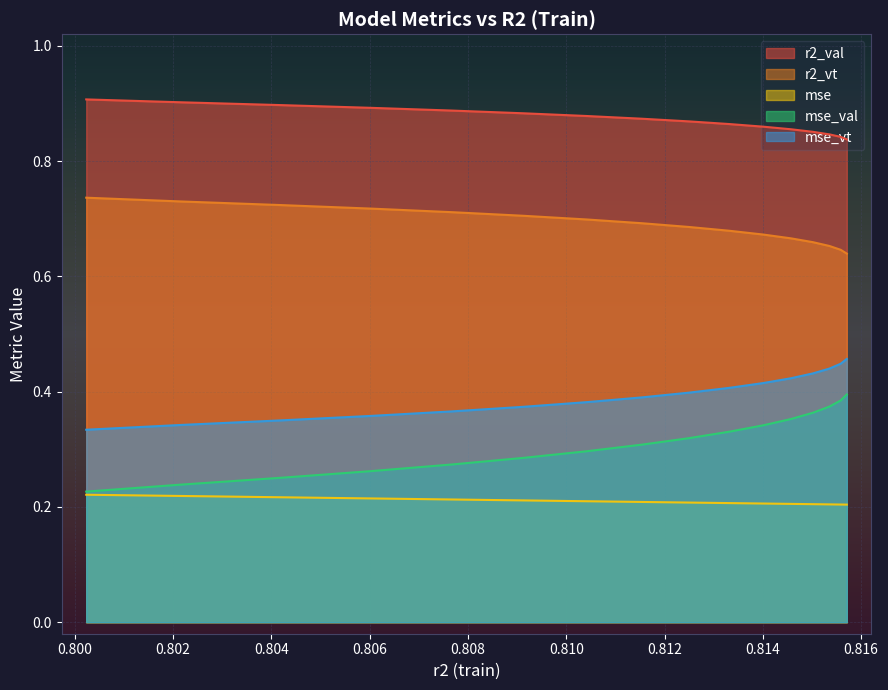

True or false: mse_val and r2_vt cross at least once.

False